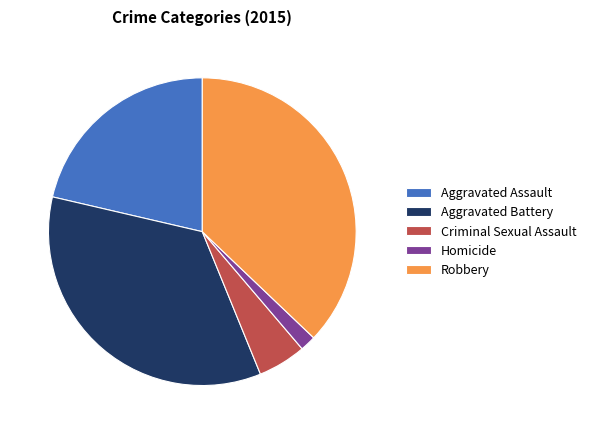

Is the sum of Homicide and Criminal Sexual Assault greater than half?

No